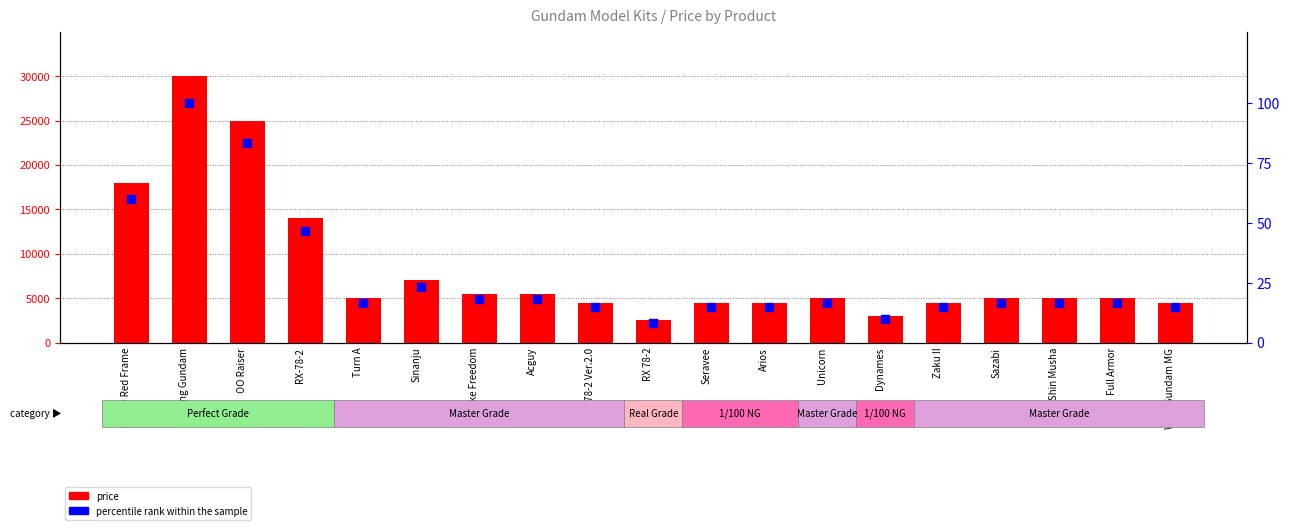

Which series reaches the maximum Y coordinate?

price